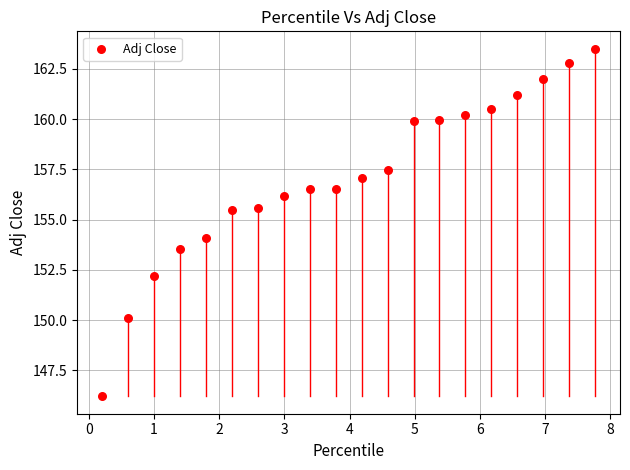

What is the range of X values (max minus min)?

7.6